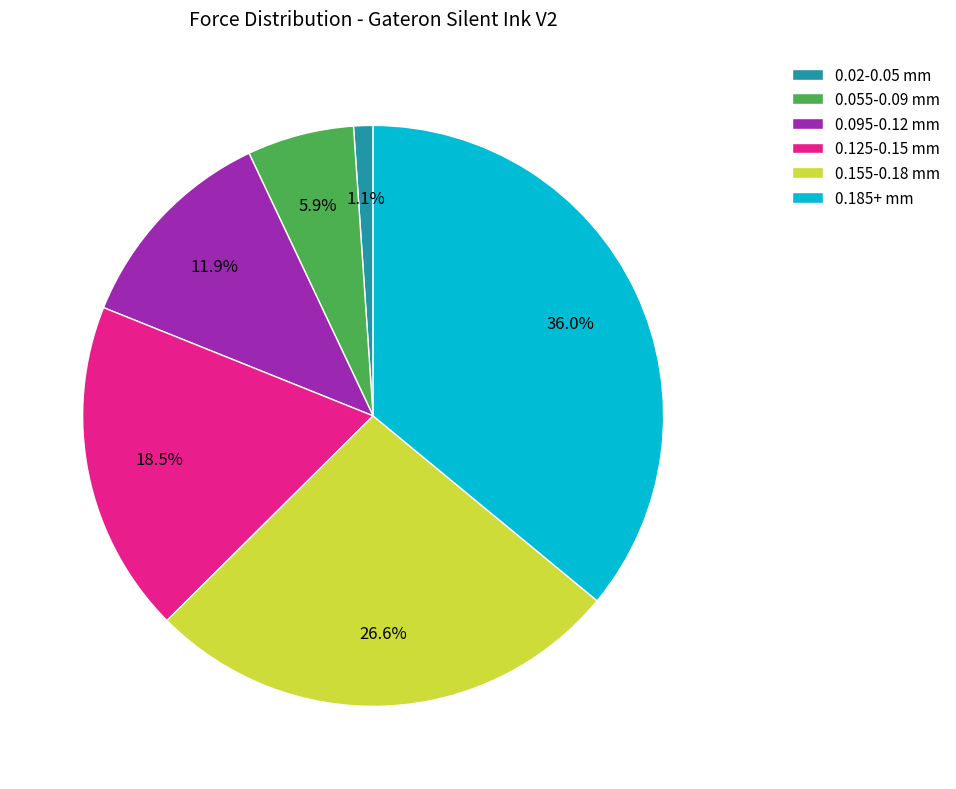

Which has a higher value, 0.055-0.09 mm or 0.095-0.12 mm?

0.095-0.12 mm